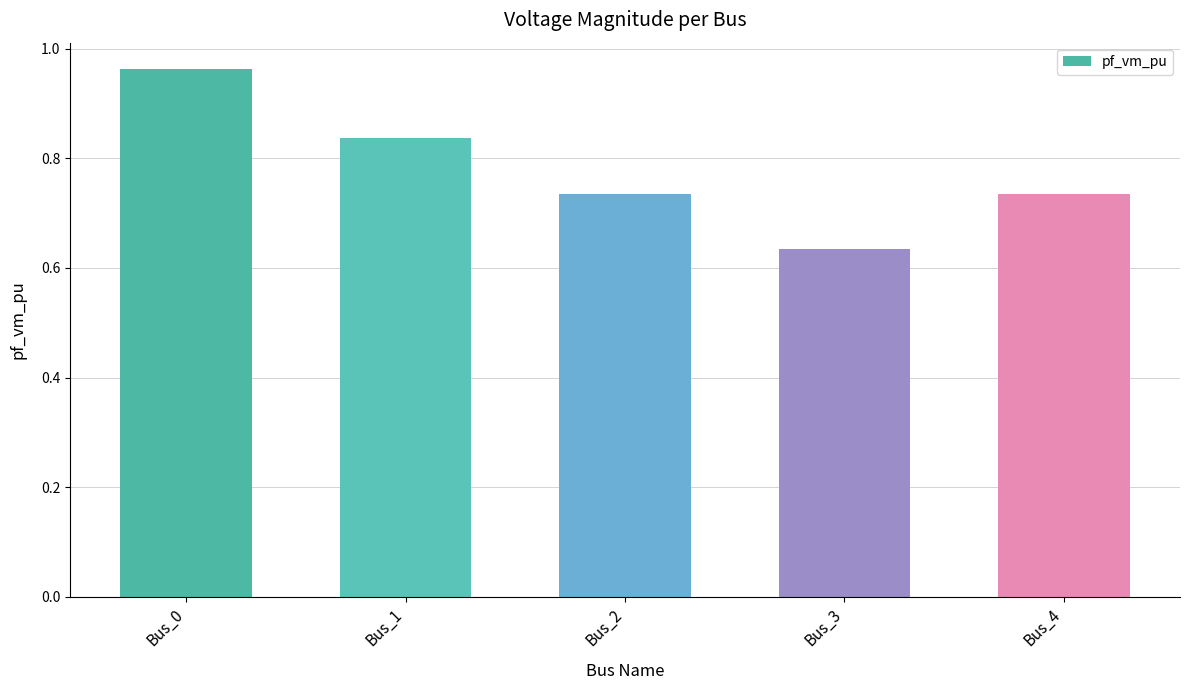

What is the sum of all values?

3.9